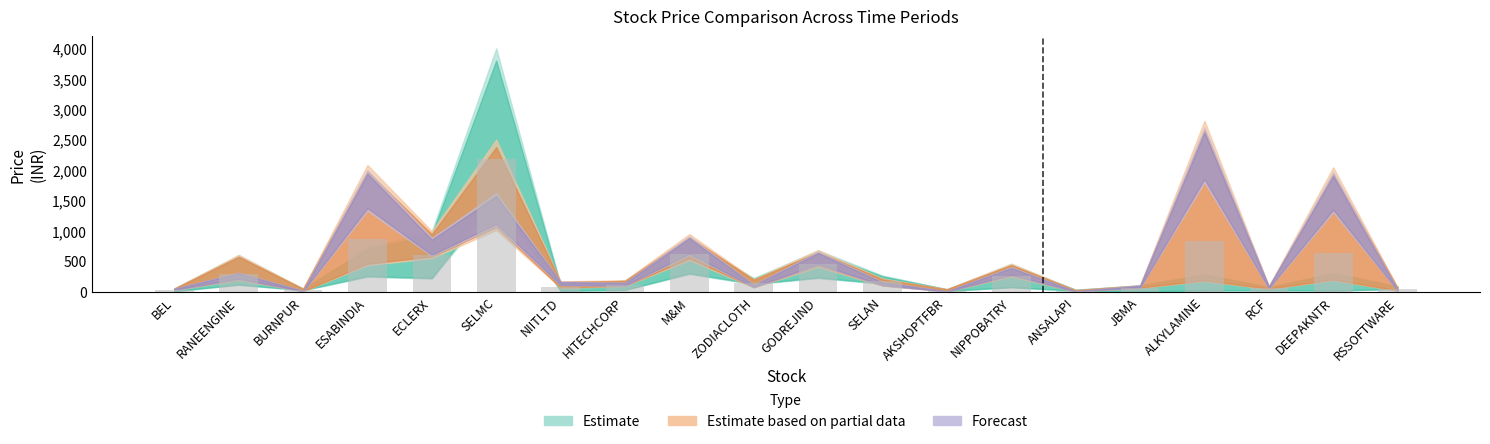

What is the sum of the values at SELAN and RANEENGINE?

467.3